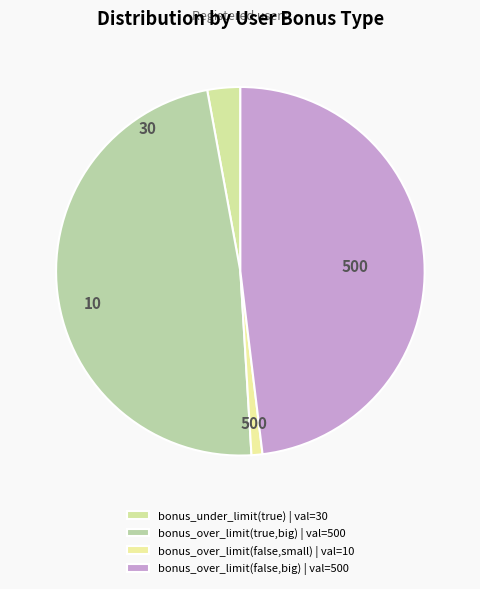

How many segments does this pie chart have?

4